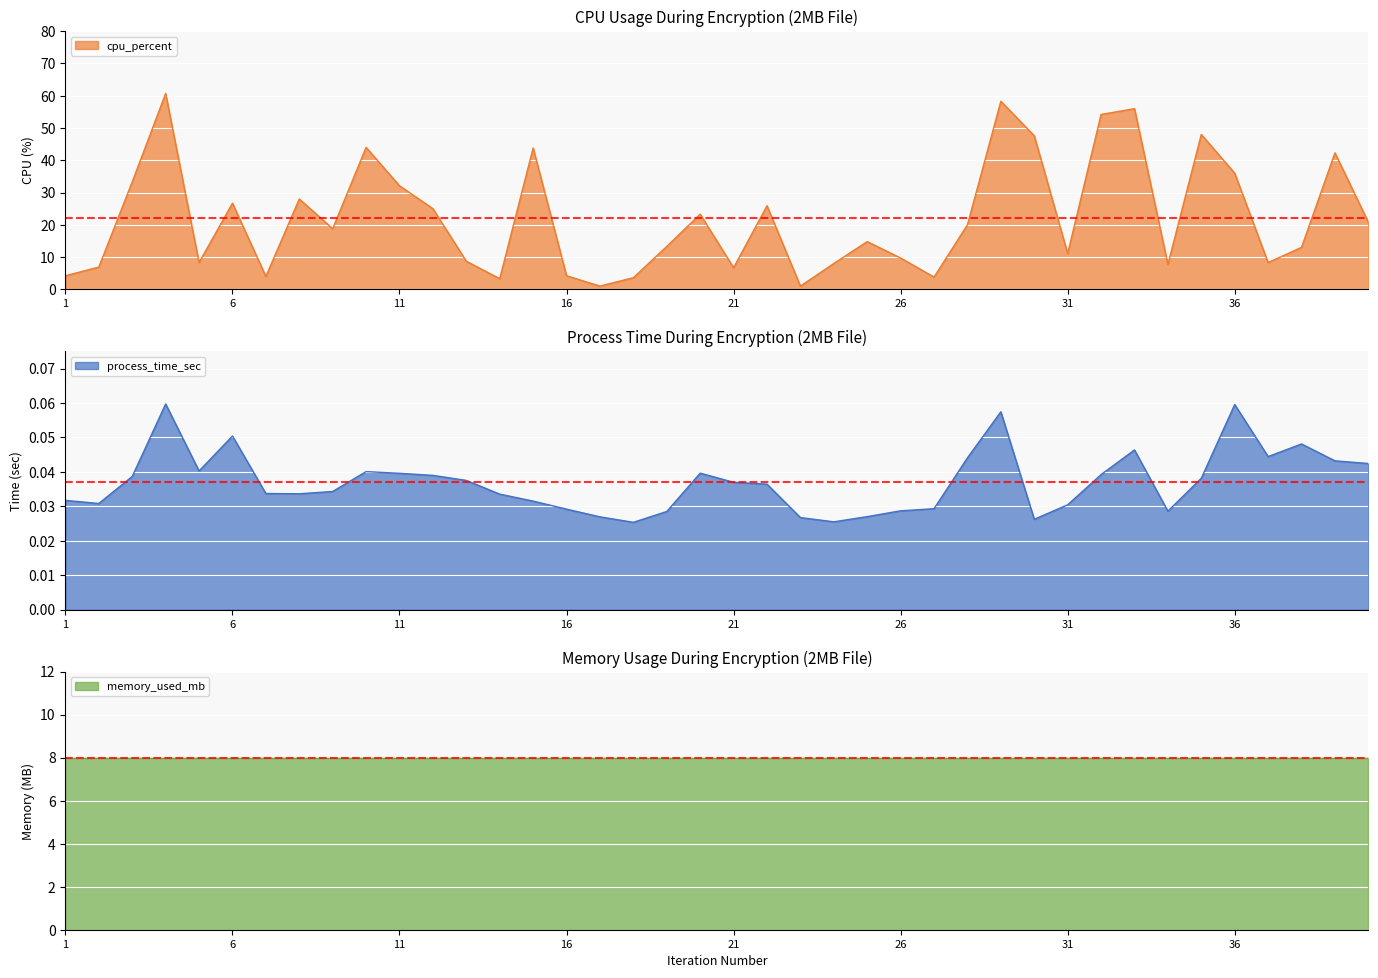

Between 8 and 12, which series saw the biggest shift?

cpu_percent